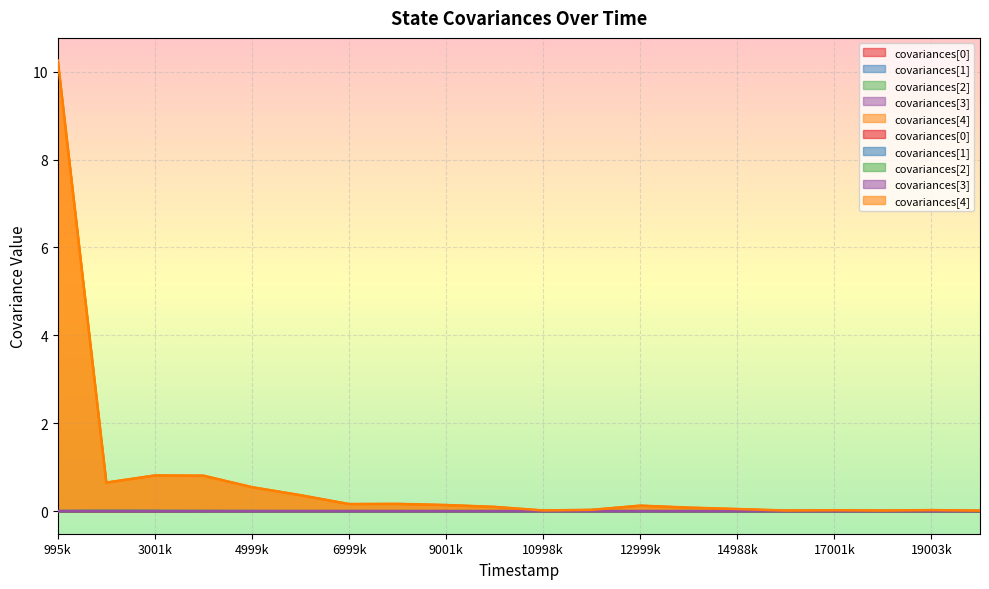

Where is the first local minimum for covariances[1]?

10000000